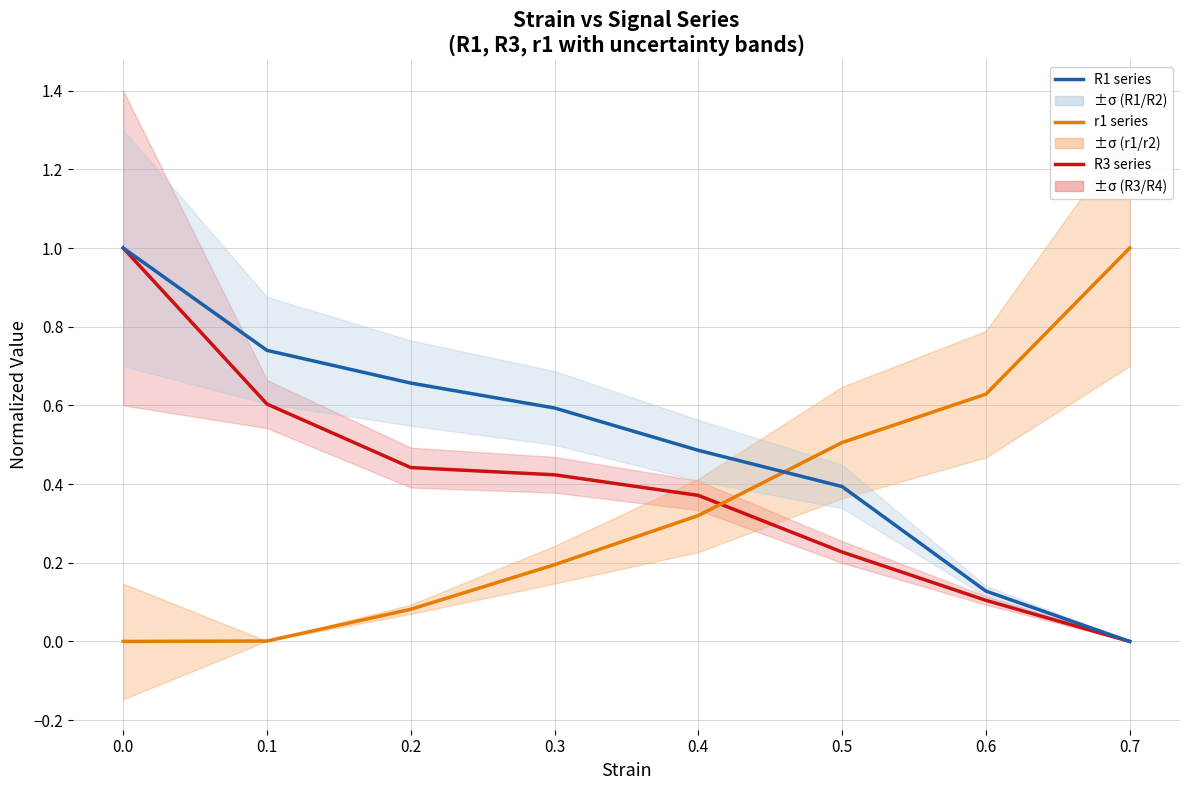

What is the value of the R1 series point at the 6th from the left?

0.4